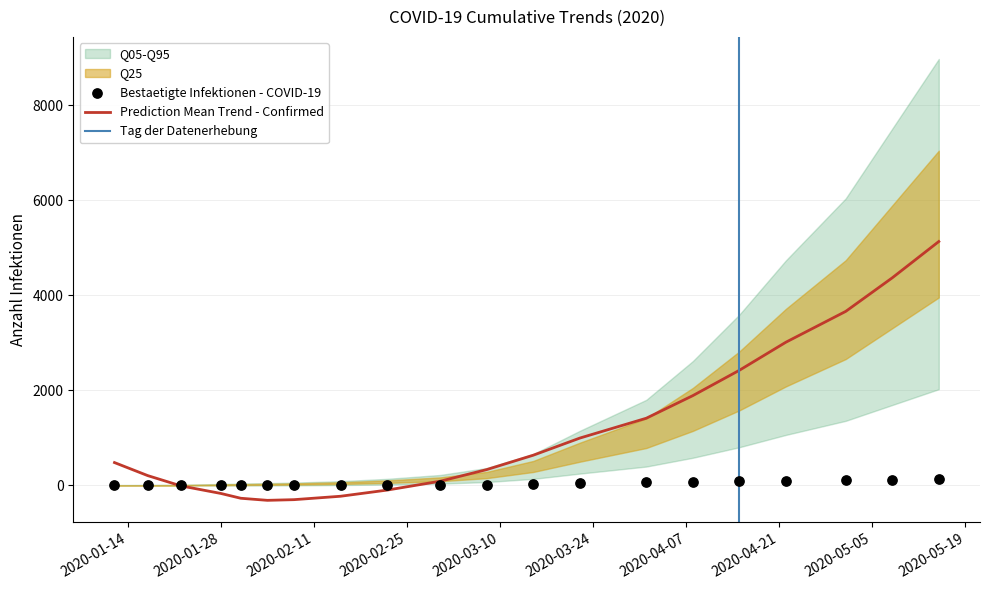

What is the minimum value for Prediction Mean Trend - Confirmed?

-312.5